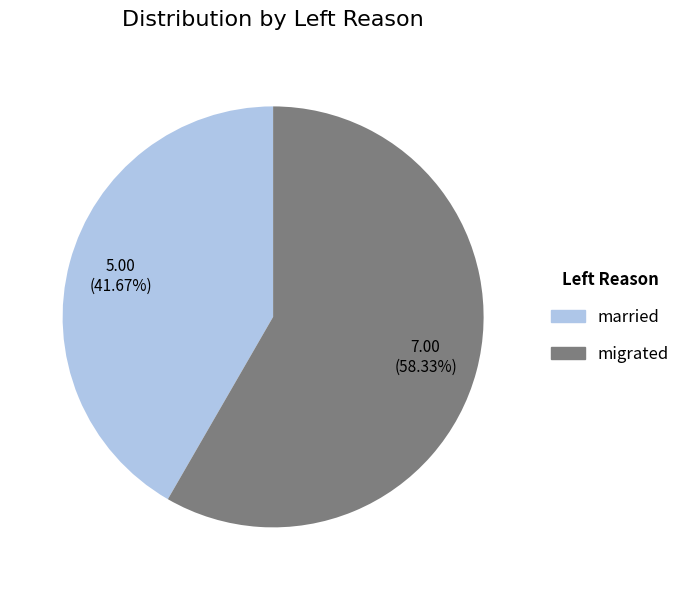

What percentage do married and migrated together represent?

100.0%